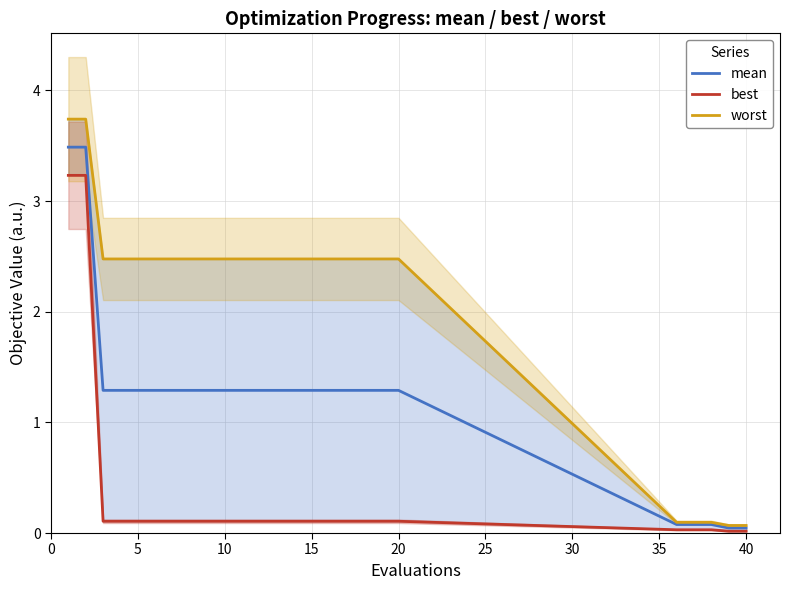

Which series has the widest spread of values?

worst